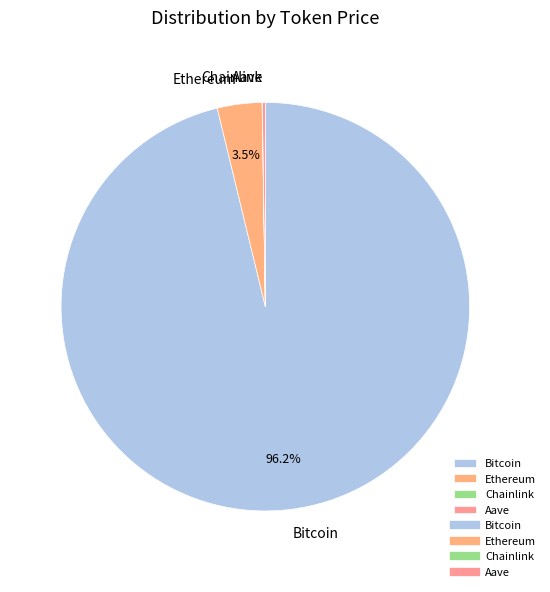

To the nearest percent, what is the difference between the largest and smallest slice percentages?

96%